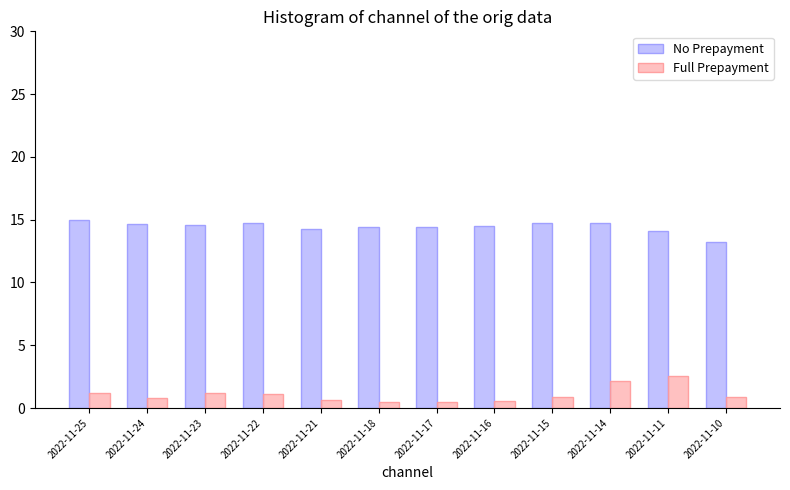

What is the total value across all series at 2022-11-23?

15.8